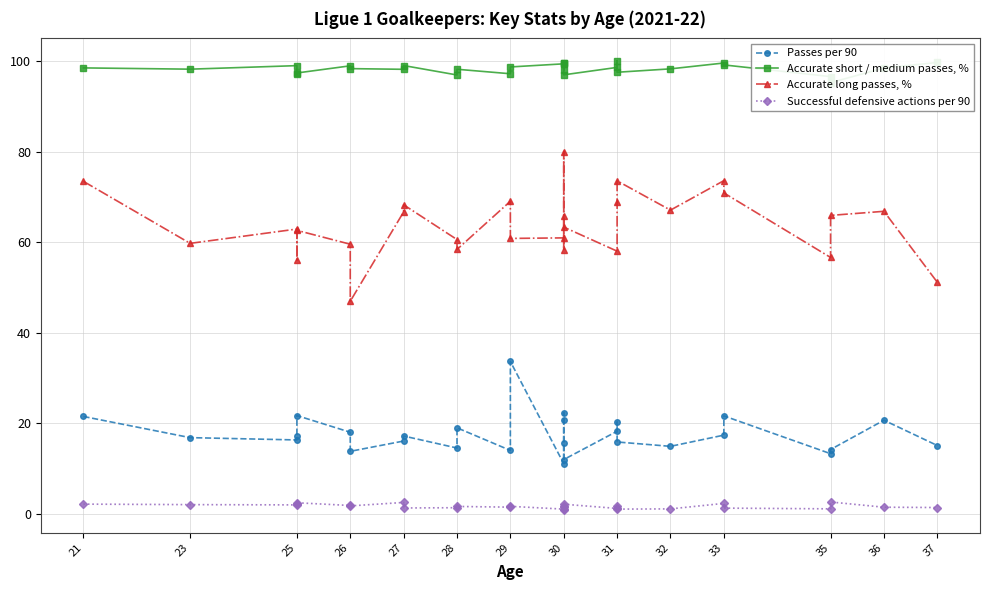

At which category does Accurate short / medium passes, % reach its first local valley?

23